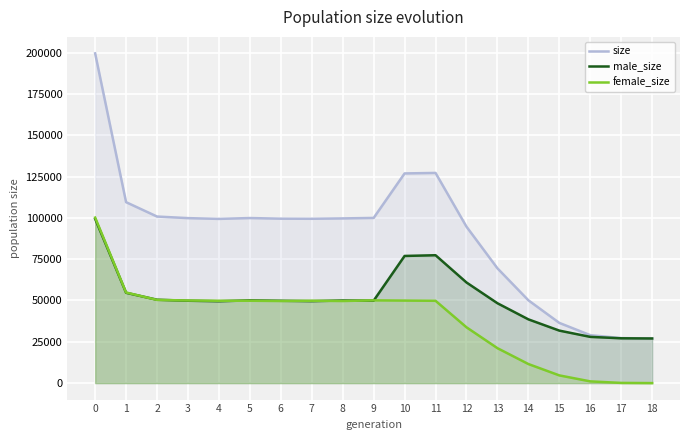

Does the chart display data point markers on the line(s)?

No